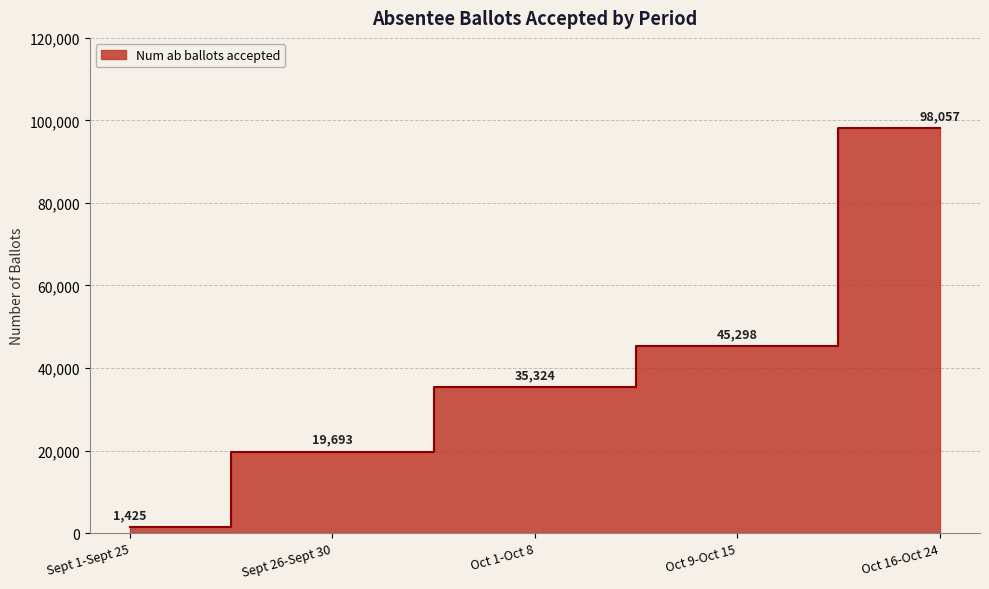

The chart shows a value of 19693 at Sept 26-Sept 30. True or false?

True